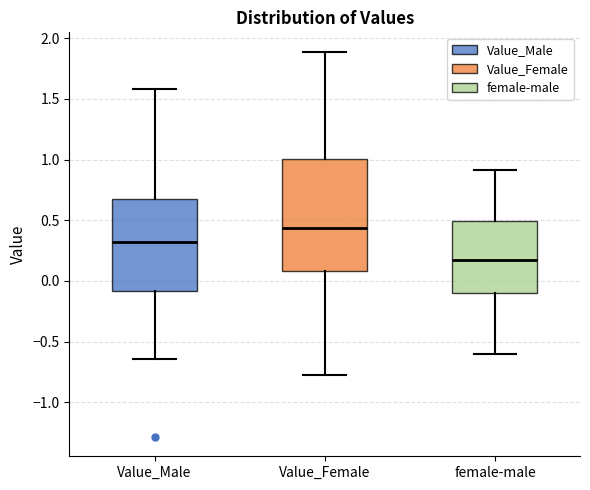

Comparing the boxes themselves (not the whiskers), which one is the tallest?

Value_Female